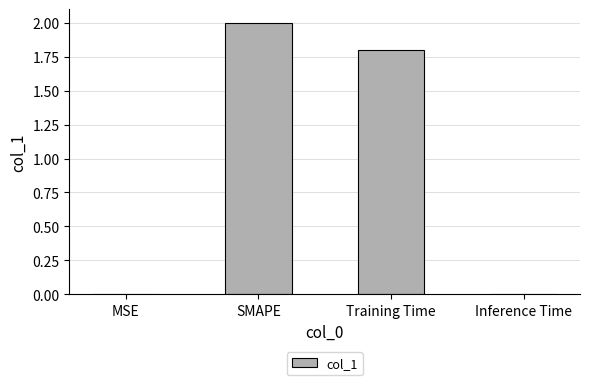

The chart shows a value of 2.0 at SMAPE. True or false?

True